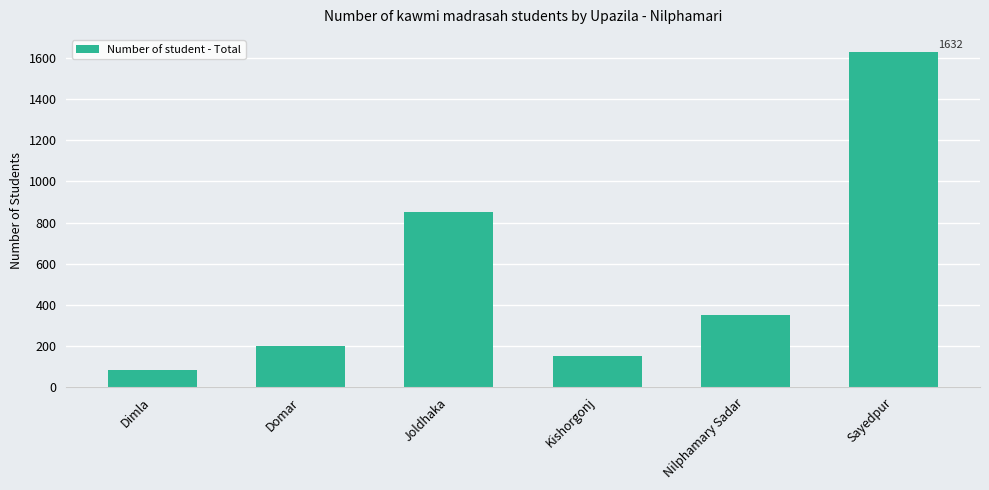

The chart shows a value of 350 at Nilphamary Sadar. True or false?

True